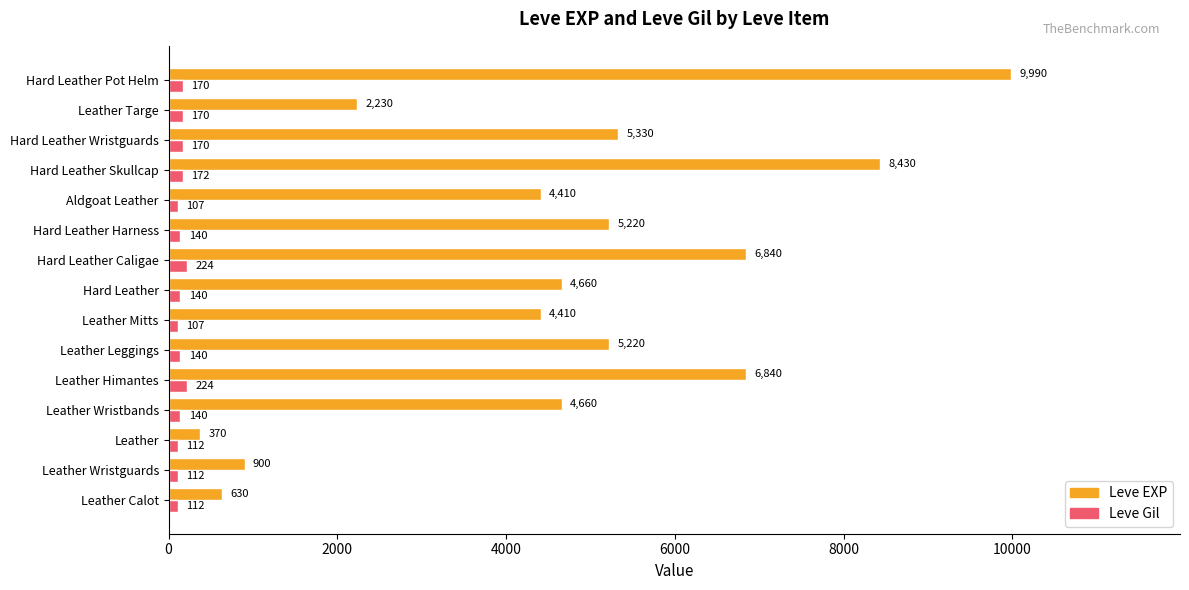

What is the difference between the maximum and minimum values in the Leve Gil series?

117